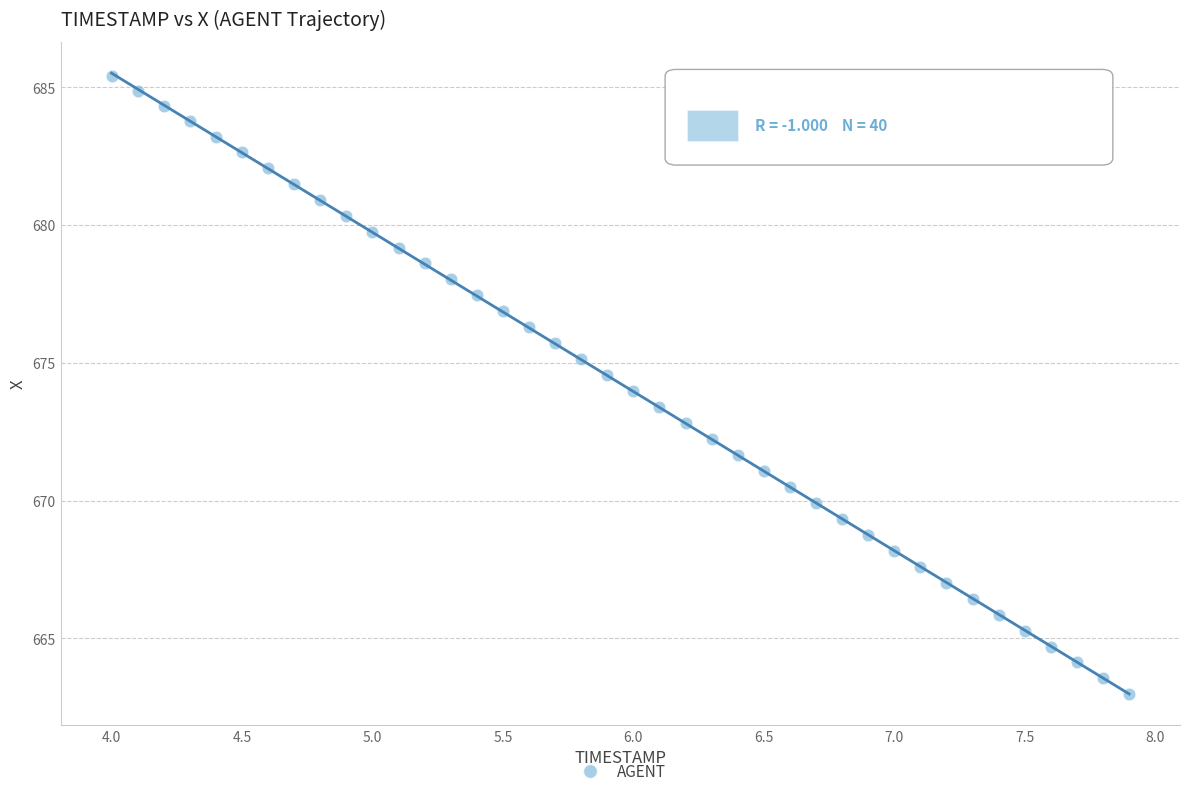

What is the range of Y values (max minus min)?

22.4